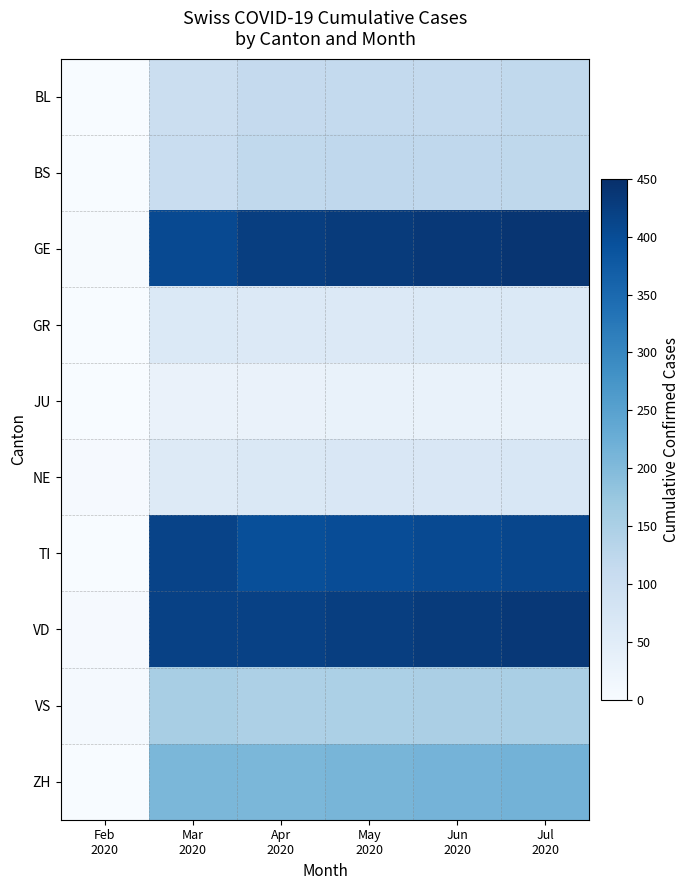

What is the difference between the highest and lowest values at Jun
2020?

405